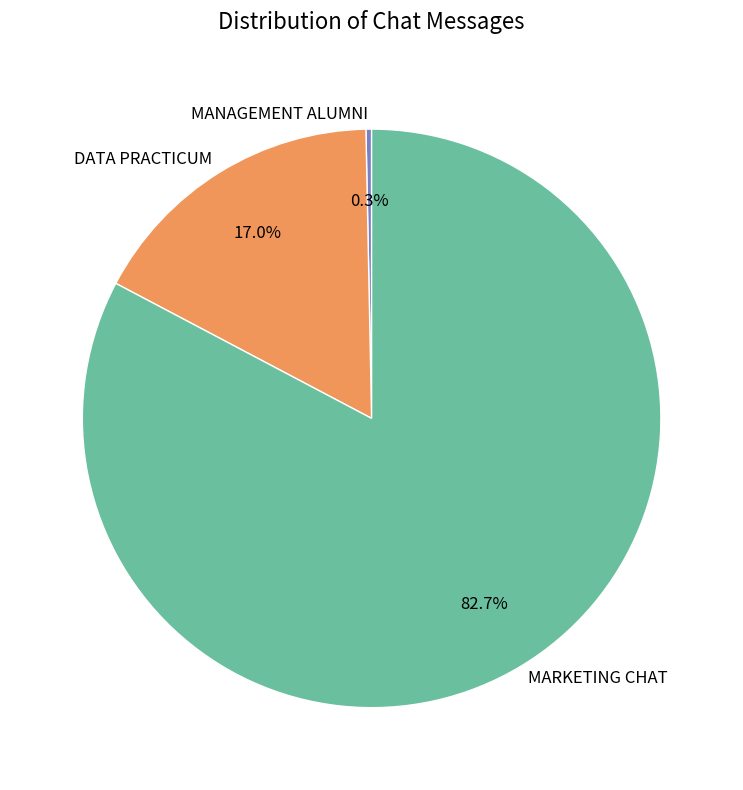

How many segments does this pie chart have?

3